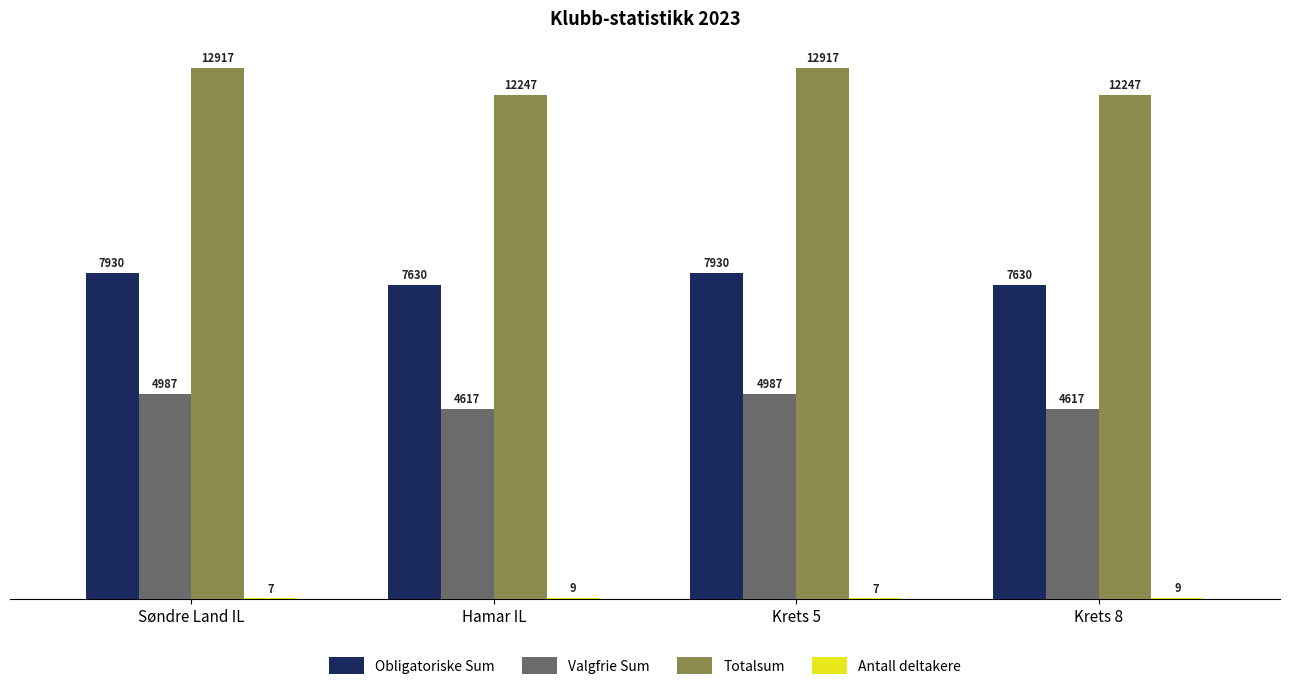

What is the total value across all series at Hamar IL?

24503